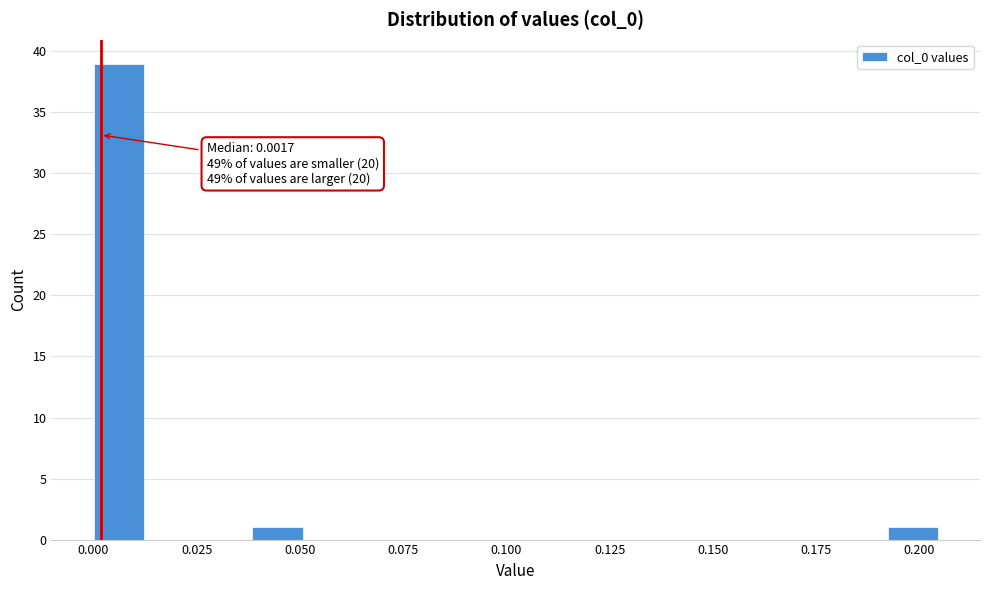

Read against the x-axis, roughly where is the centre of the tallest bar?

0.005